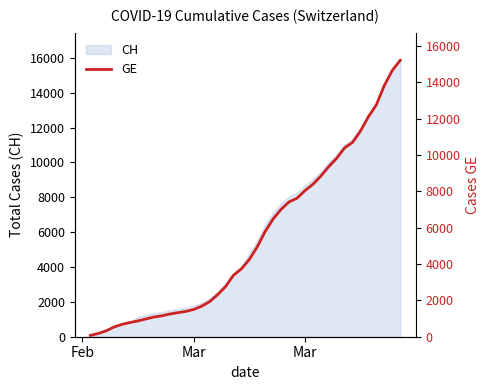

What is the value of the 21st point from the left?

4248